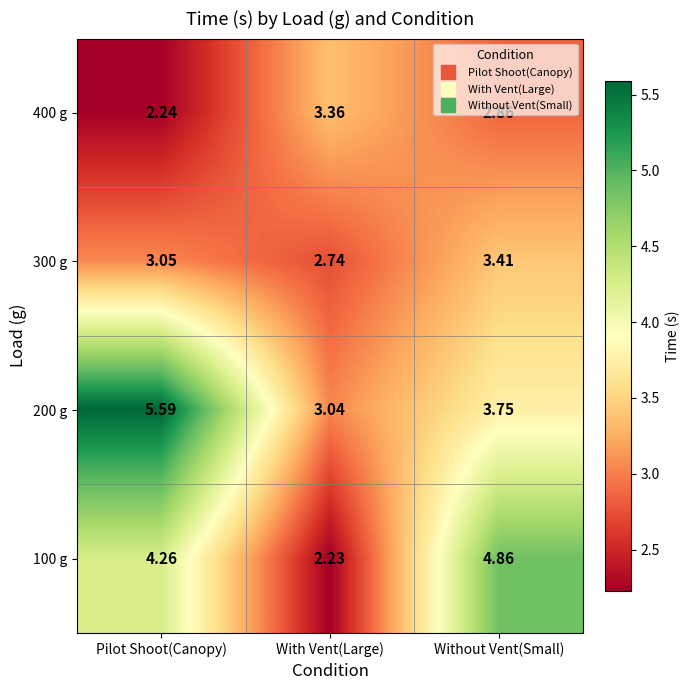

At which label does 100 g reach its minimum?

With Vent(Large)